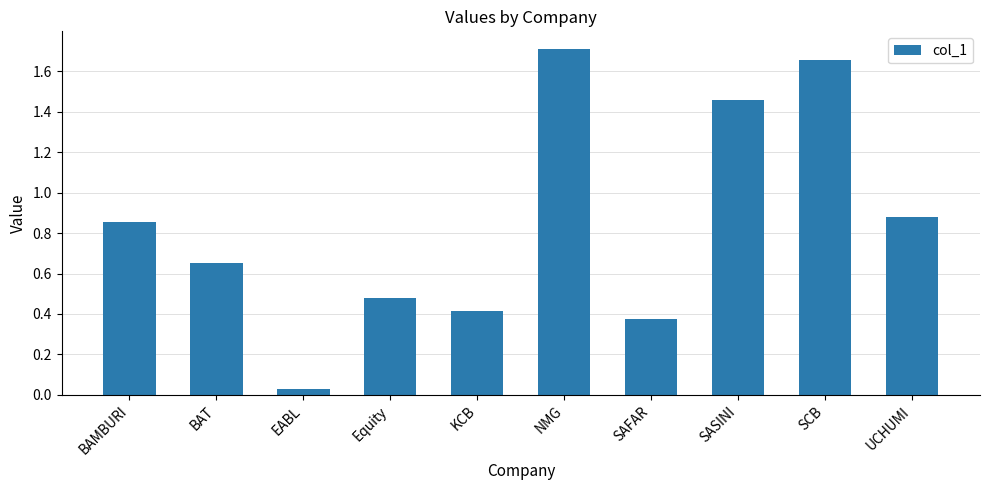

Rank the categories by value from highest to lowest.

NMG, SCB, SASINI, UCHUMI, BAMBURI, BAT, Equity, KCB, SAFAR, EABL